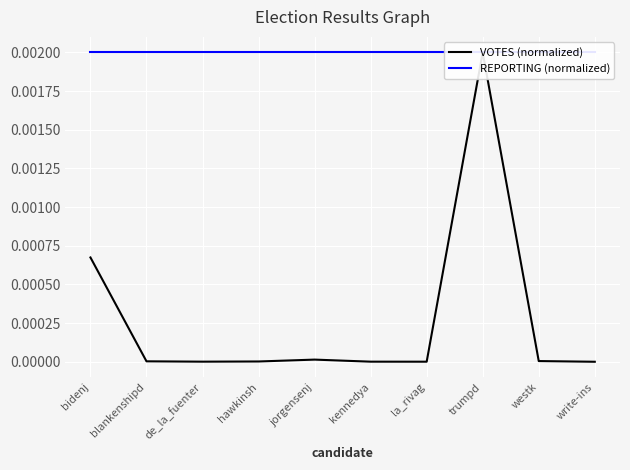

Which series has the largest total across all categories?

REPORTING (normalized)